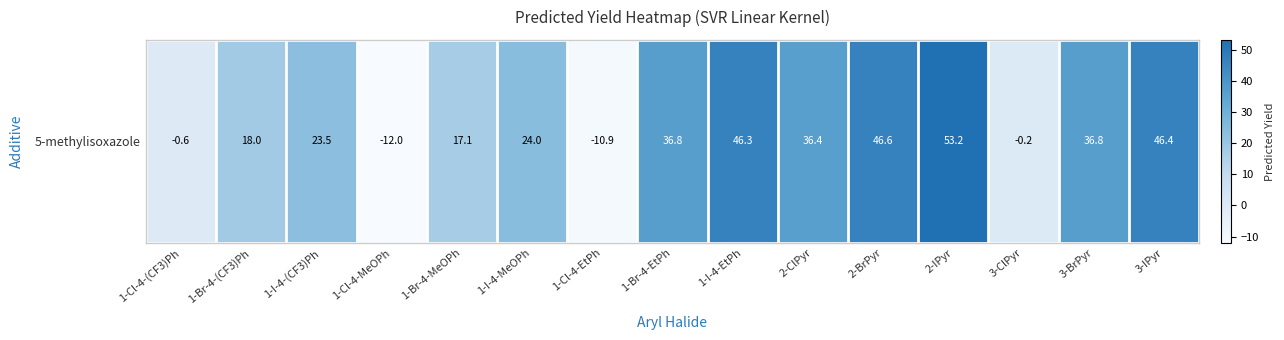

Which category has the lowest value across all series?

1-Cl-4-MeOPh